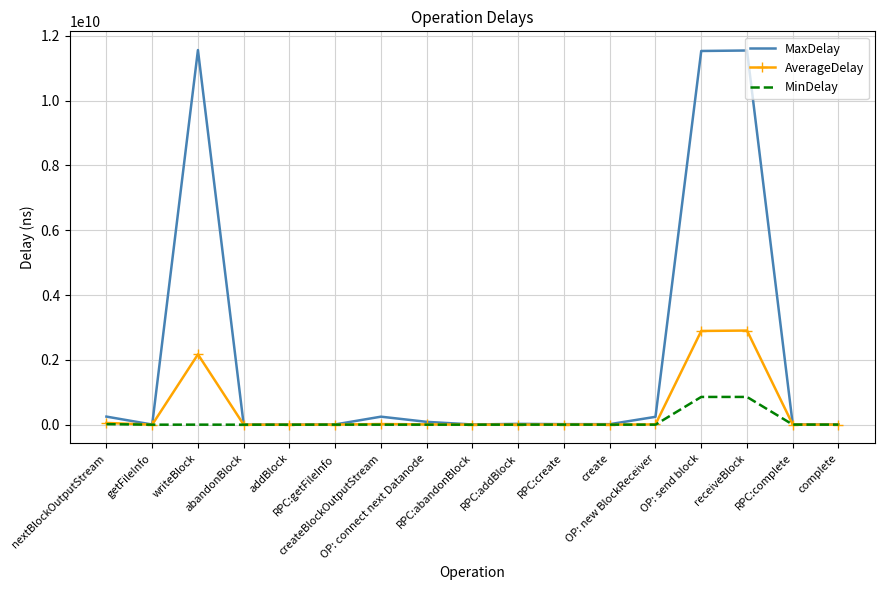

What is the difference between the maximum and second lowest values in the MinDelay series?

856902362.0